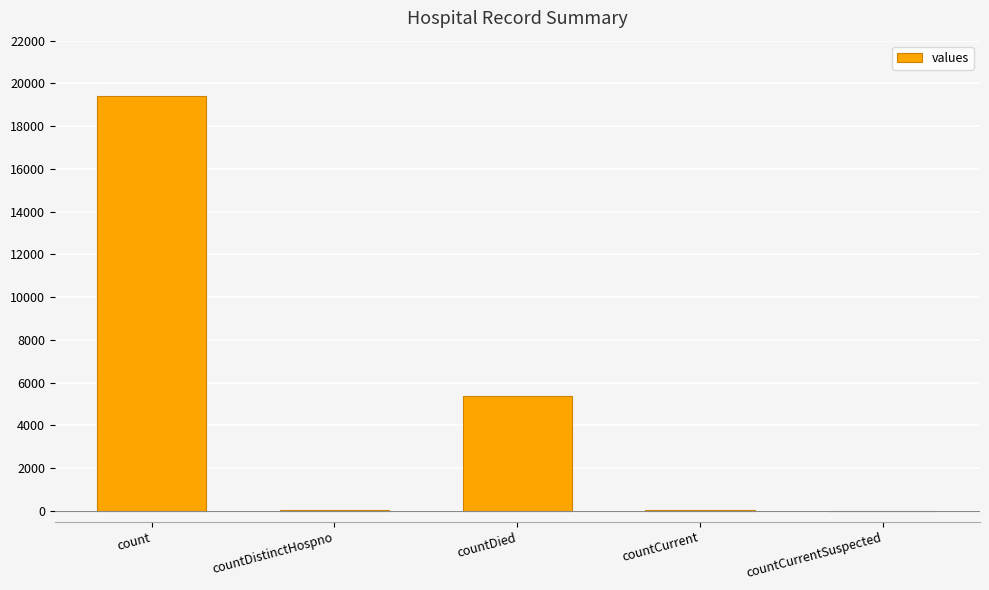

Which has a higher value, count or countCurrent?

count